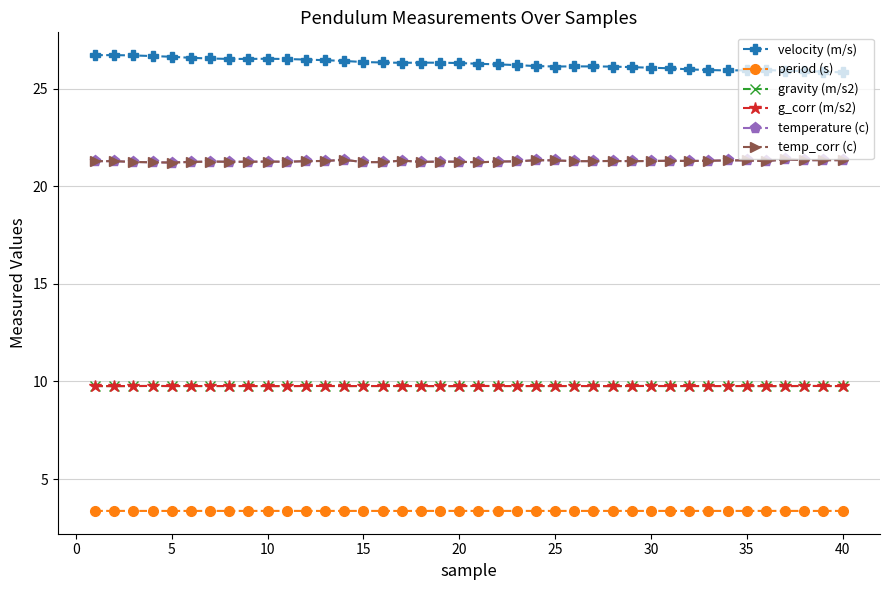

Does the chart have visible grid lines?

Yes